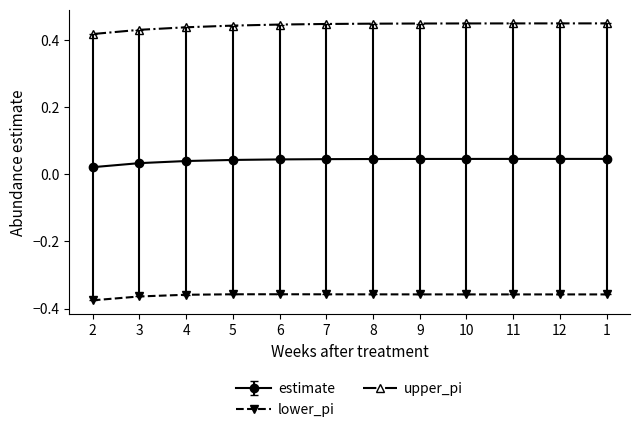

What is the label of the 8th point from the right?

6